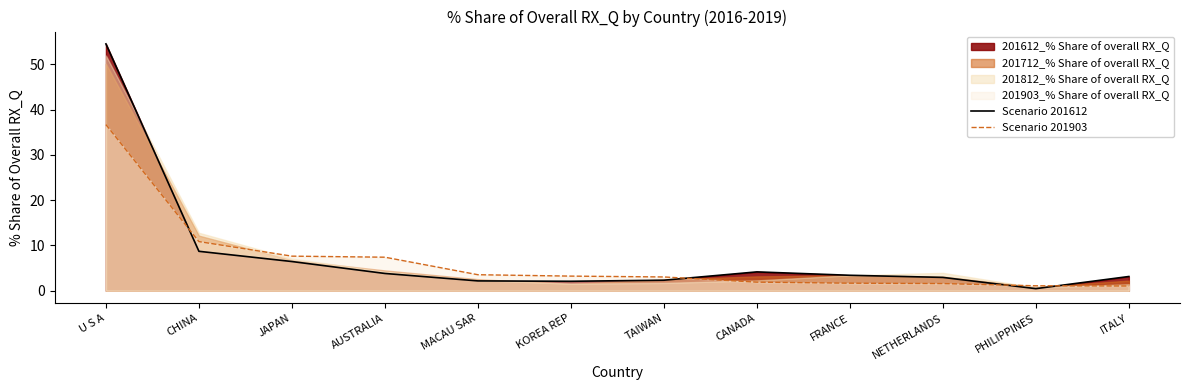

How many intersections are there between Scenario 201612 and Scenario 201903?

4